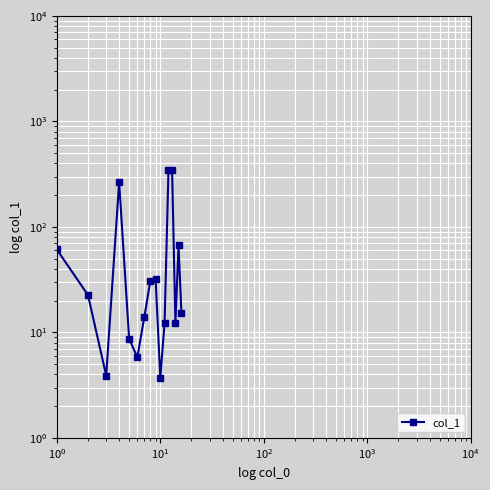

The chart shows a value of 156.1 at $\mathdefault{10^{2}}$. True or false?

False